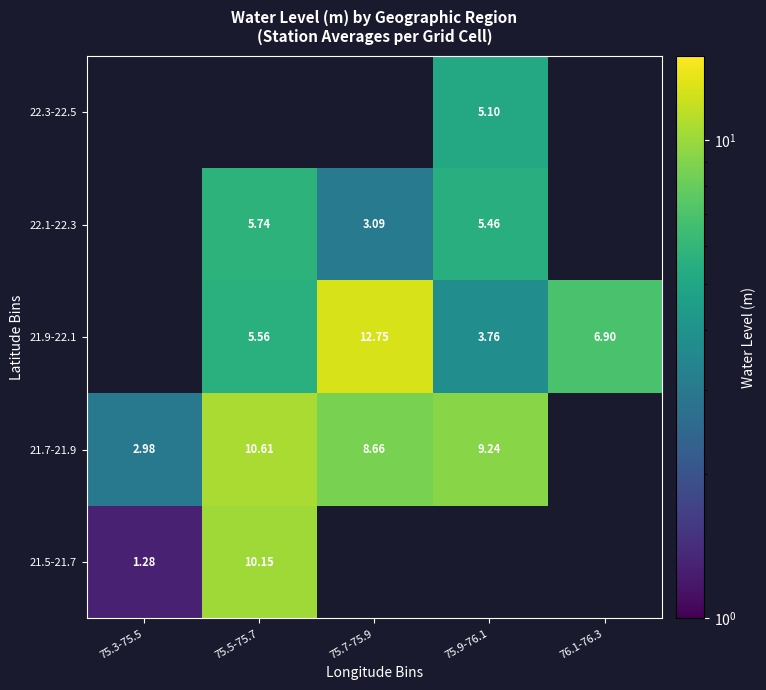

How many values in the 21.9-22.1 series exceed 5?

3